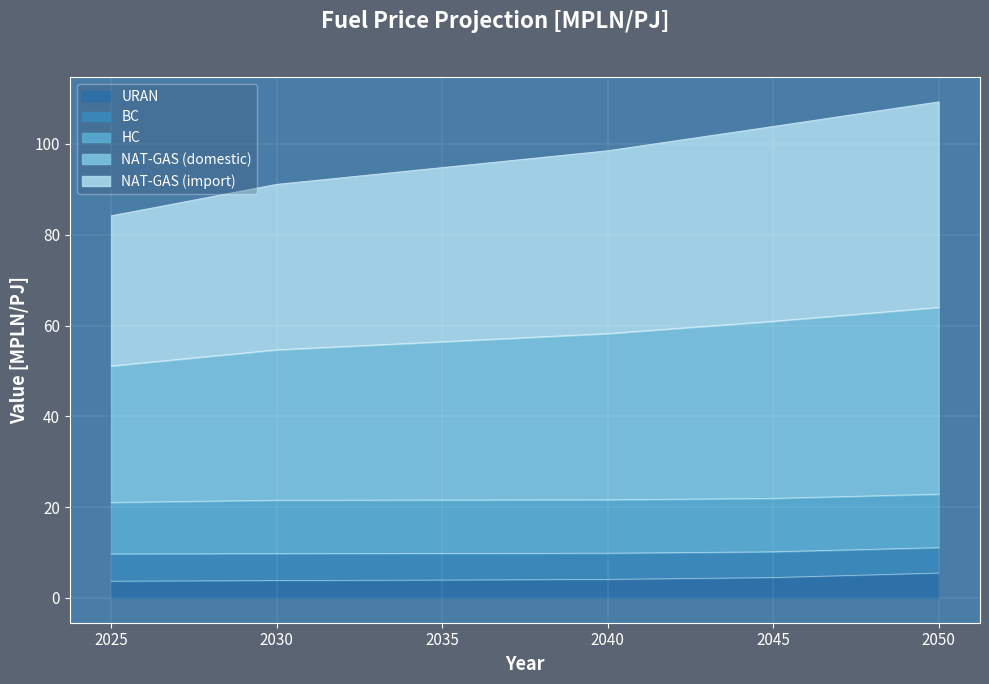

What is the total value across all series at 2050?

109.3